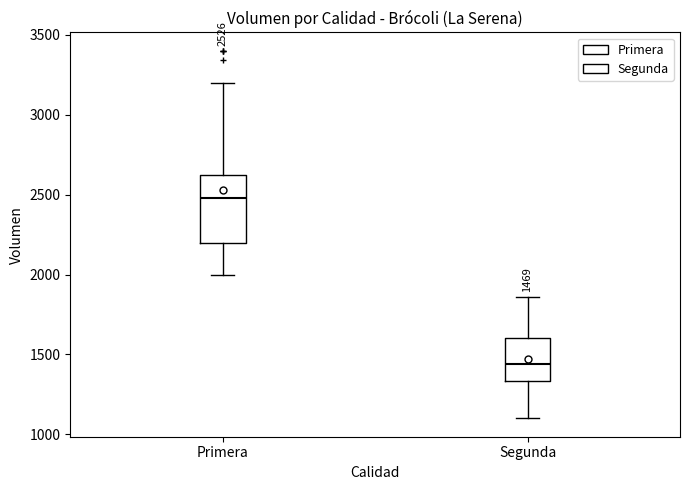

Which box has the highest median line?

Primera